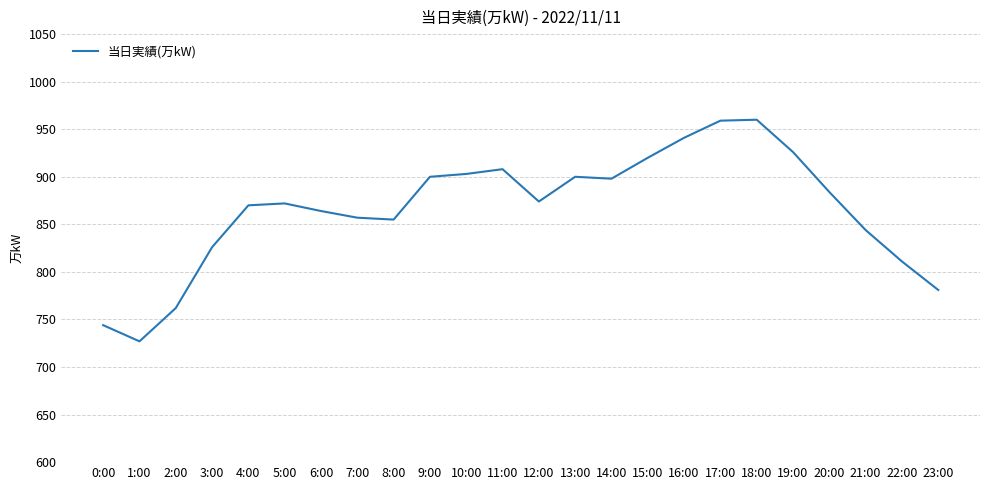

What position from the right is 10:00?

14